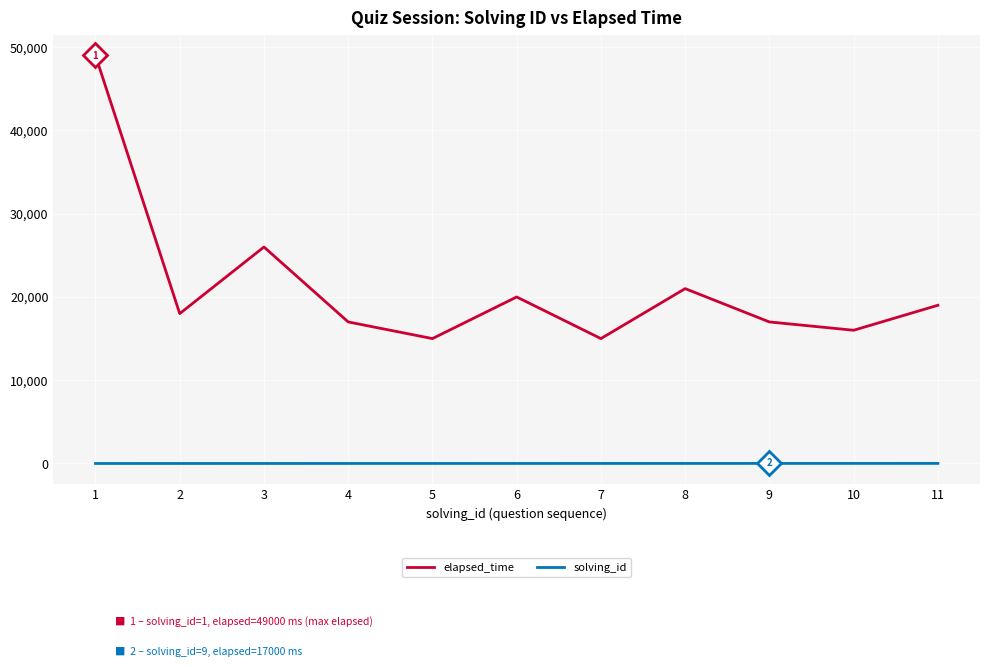

Which series has the widest spread of values?

elapsed_time